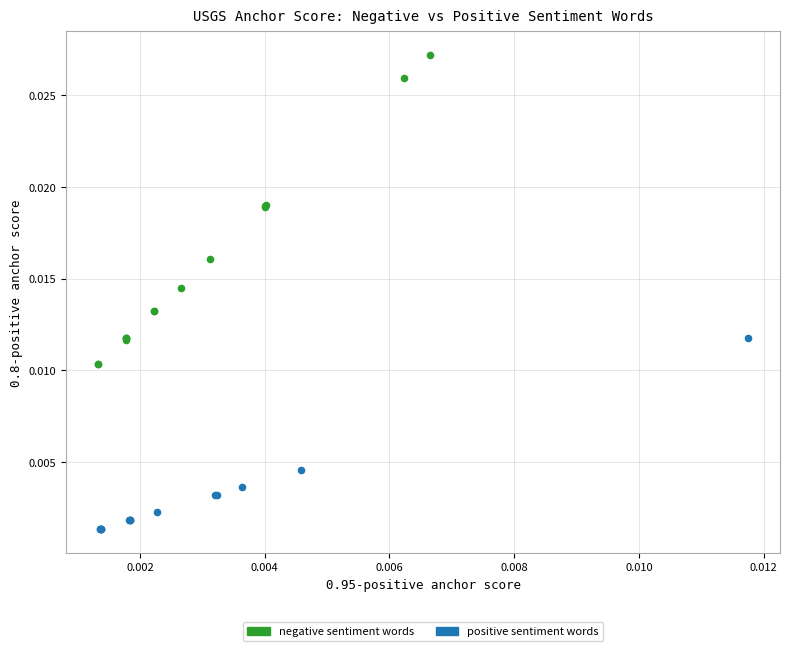

Which series has the widest spread of Y values?

negative sentiment words